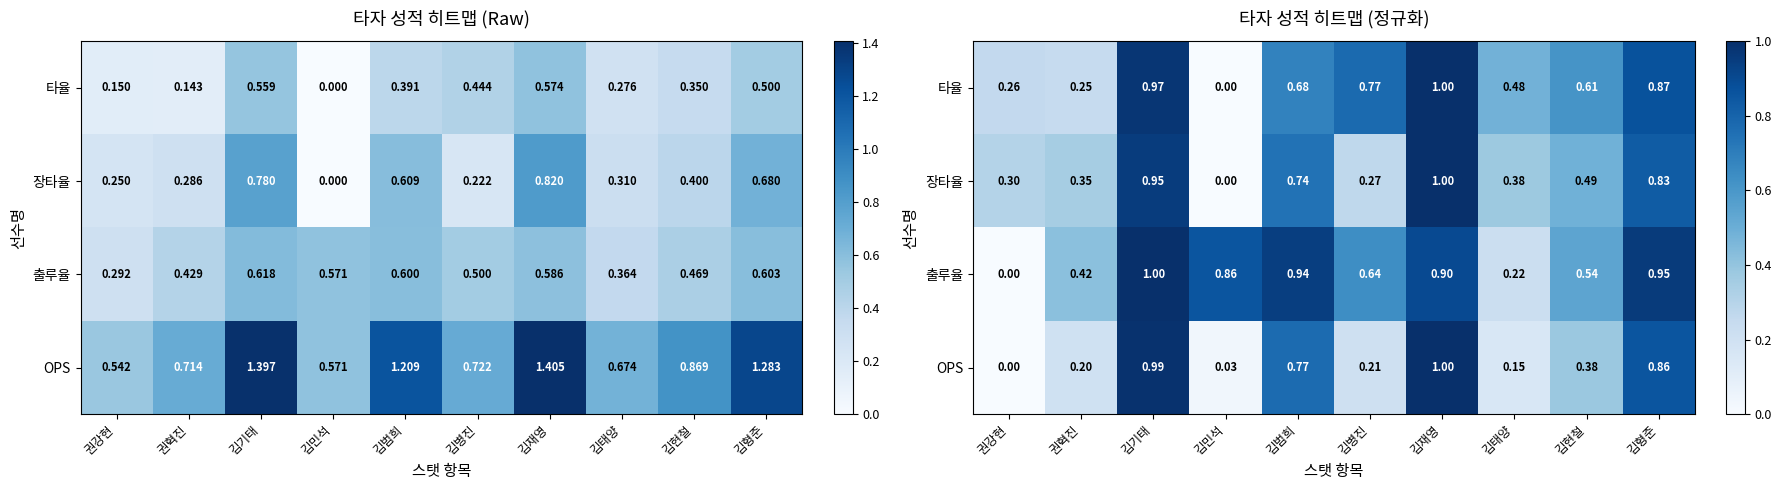

The OPS series shows 0.5 at 김재영. True or false?

False